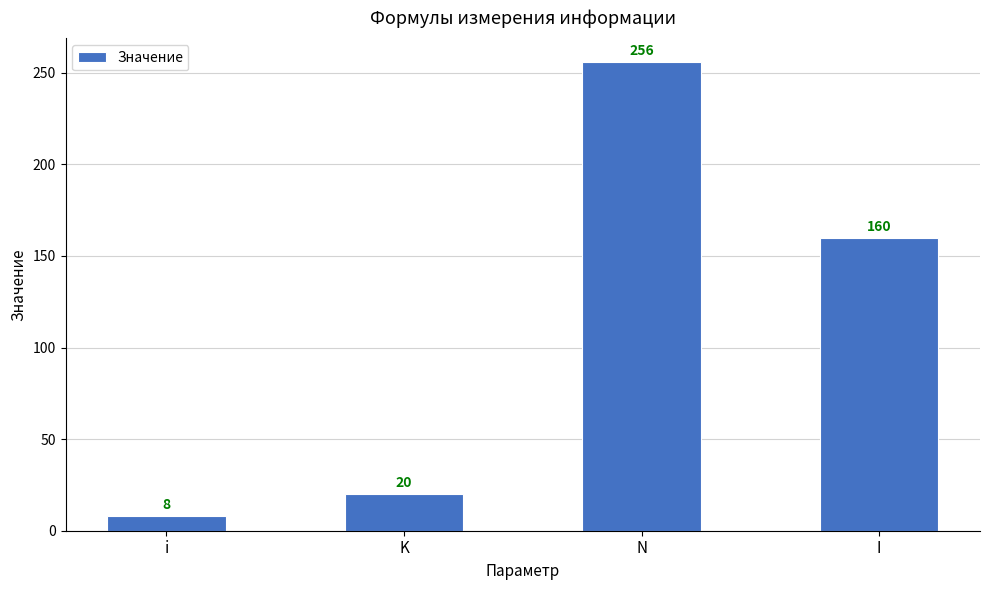

Where is the data nearest to the value 132?

I